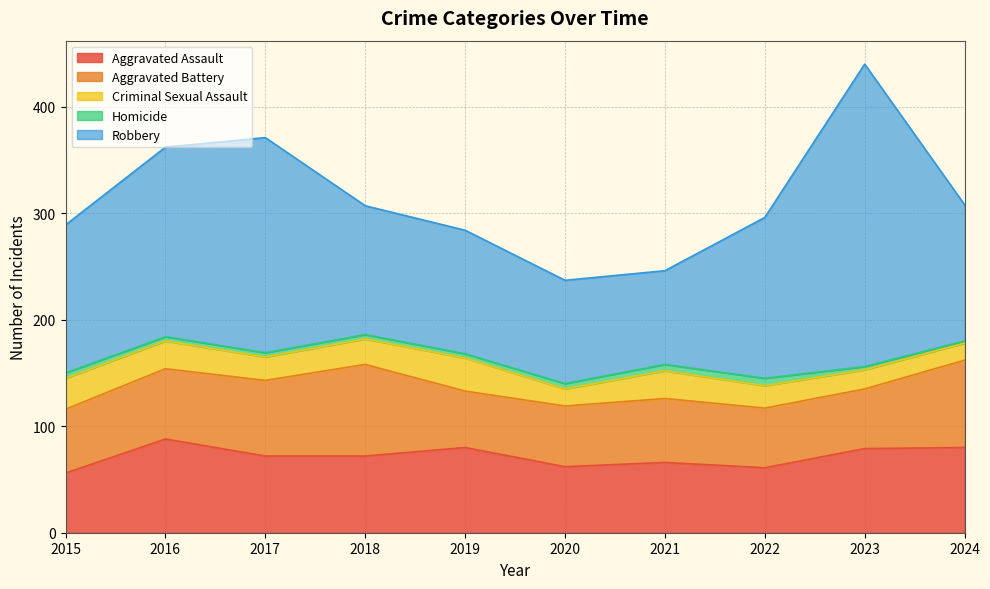

True or false: Criminal Sexual Assault and Robbery intersect in this chart.

False